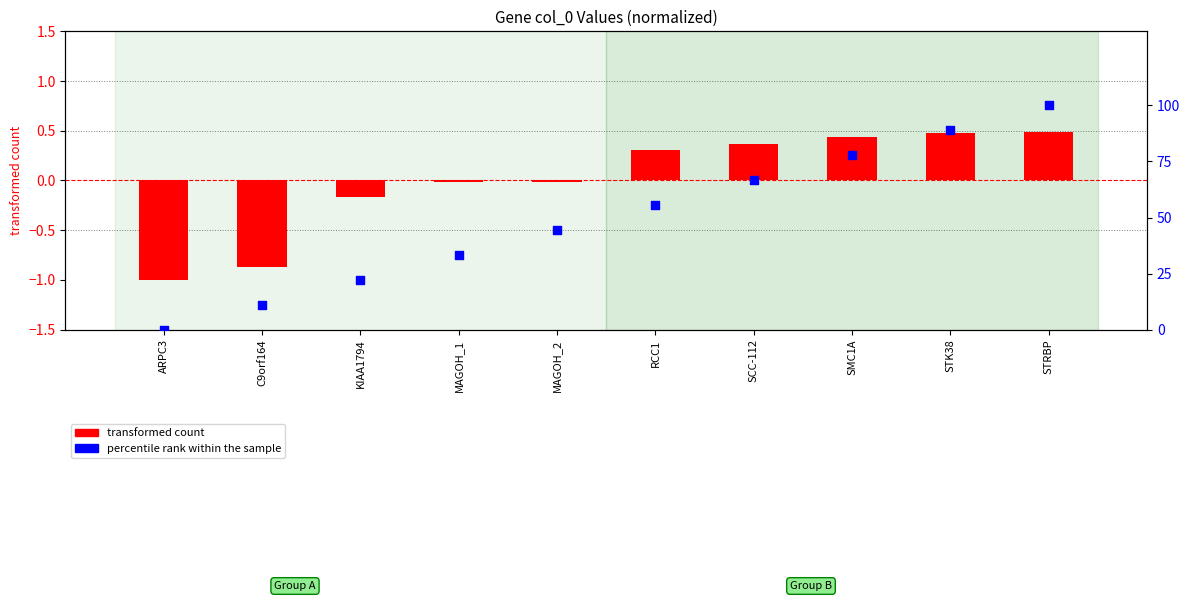

Is the value of percentile rank within the sample at MAGOH_1 greater than the value of transformed count at SMC1A?

Yes